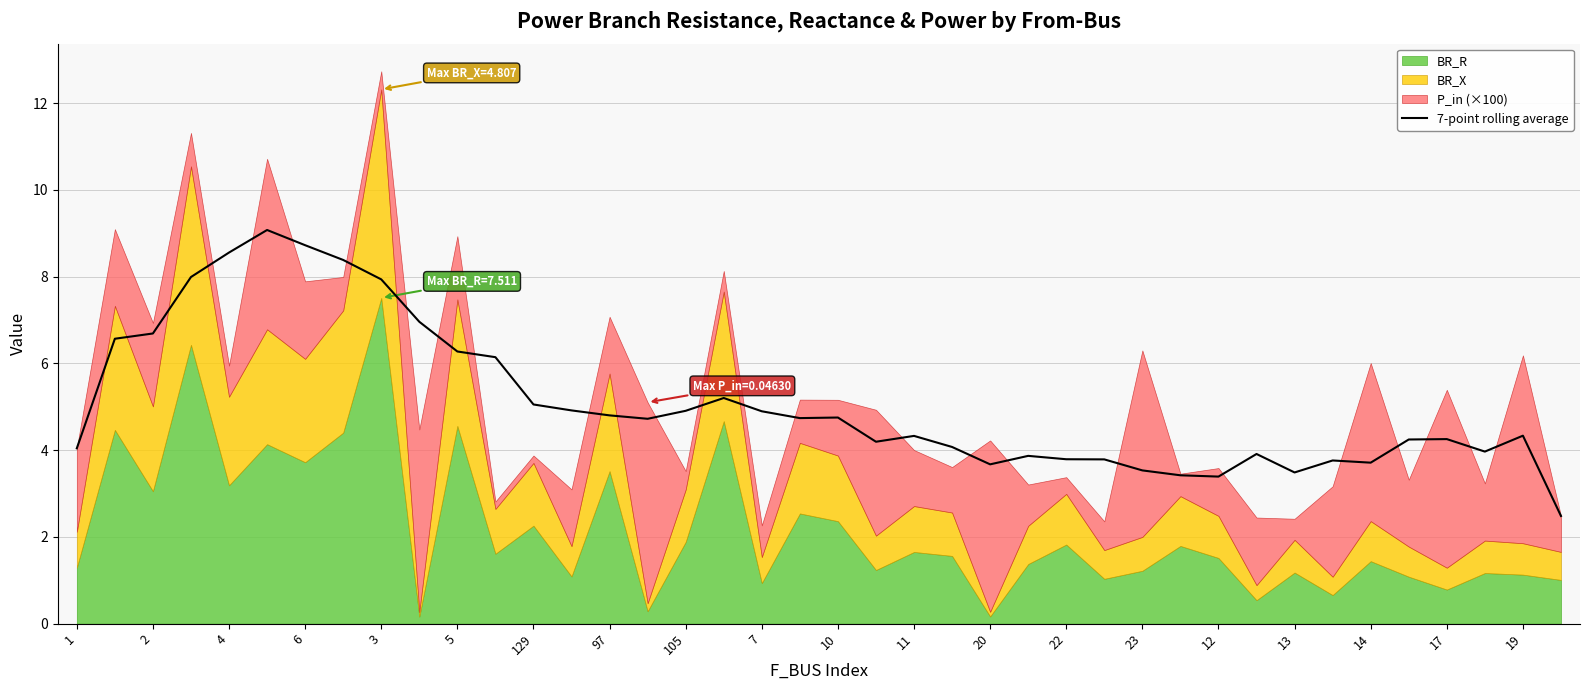

The value of 7-point rolling average at 19 is 4.3. True or false?

True